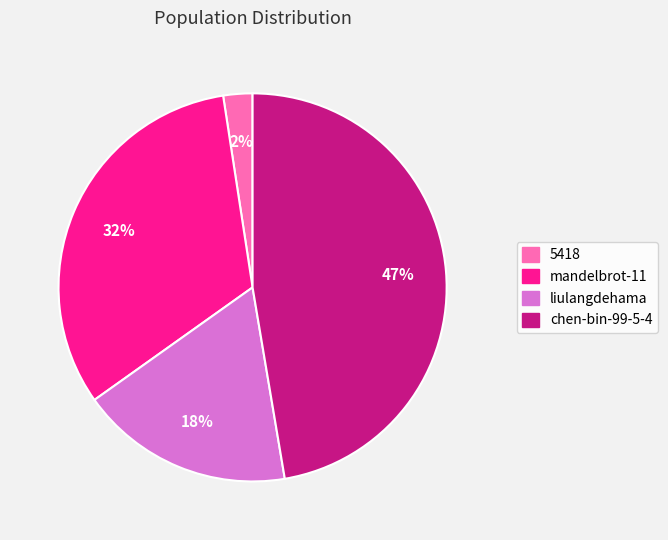

Which slice is the largest?

chen-bin-99-5-4